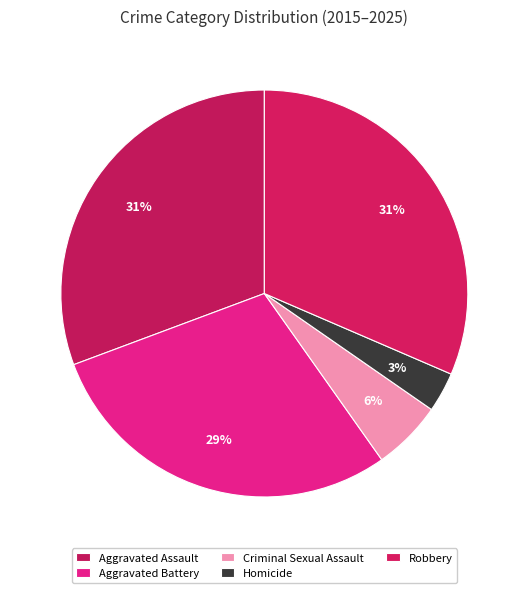

Is there a majority slice in this chart?

No